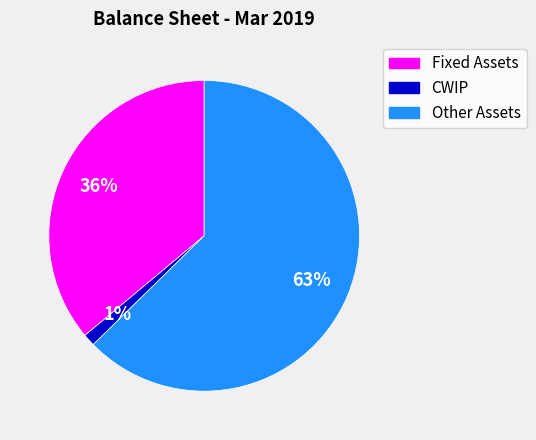

Is there any slice that represents more than half of the pie?

Yes